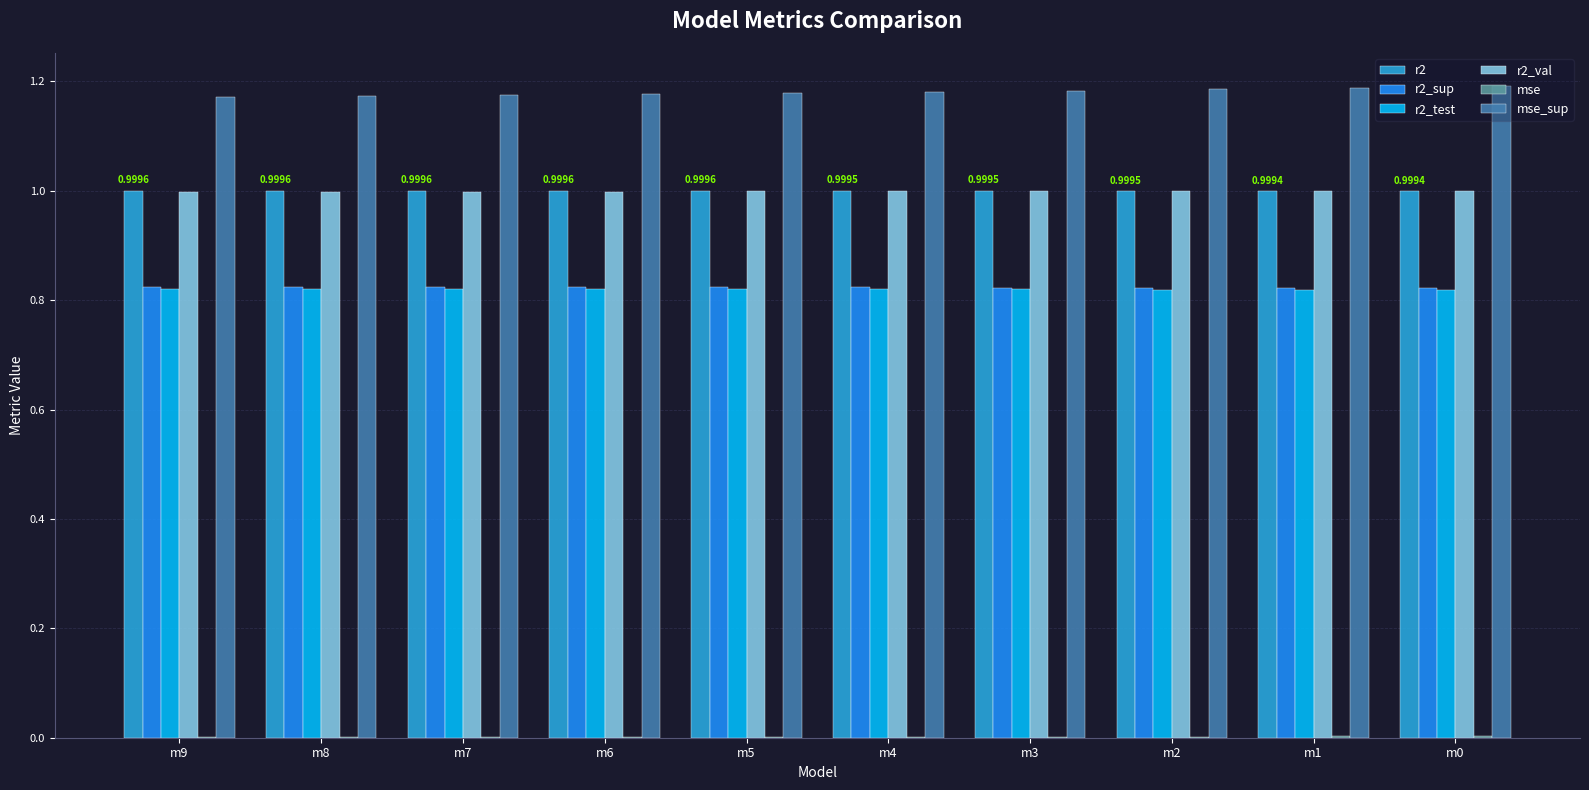

What is the sum of all r2_val values?

10.0